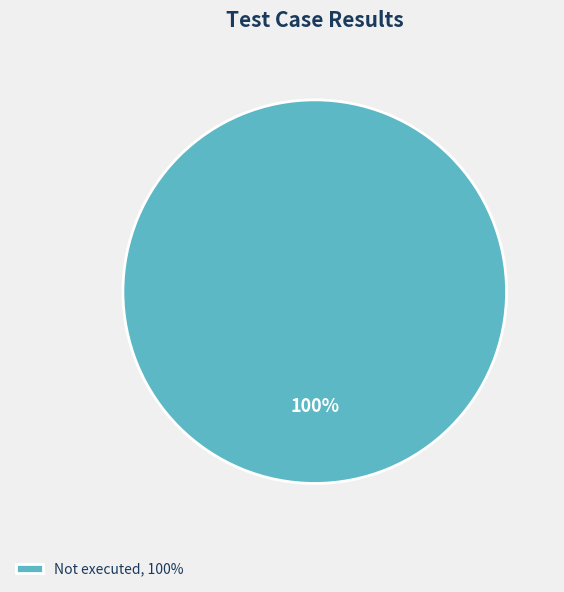

To the nearest percent, what portion does Not executed, 100% represent?

100%